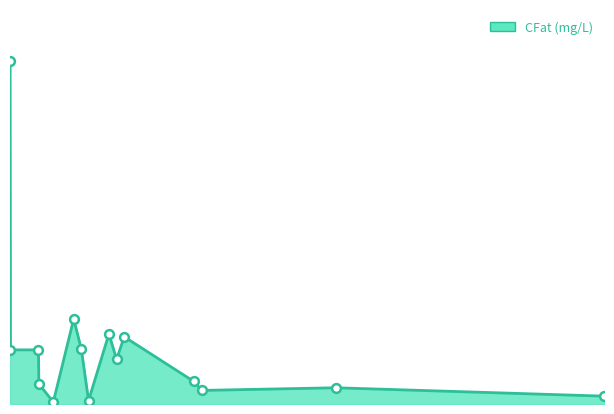

How many lines are shown in the chart?

1